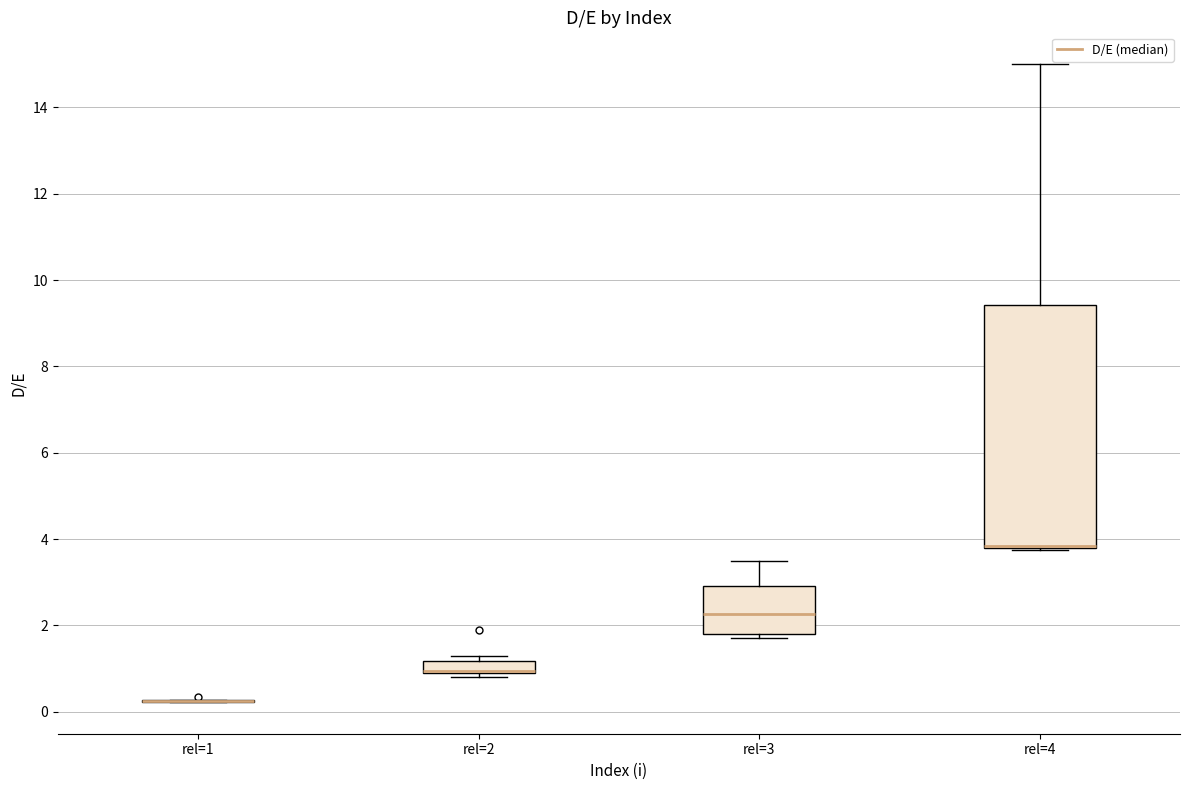

Comparing the boxes themselves (not the whiskers), which one is the tallest?

rel=4